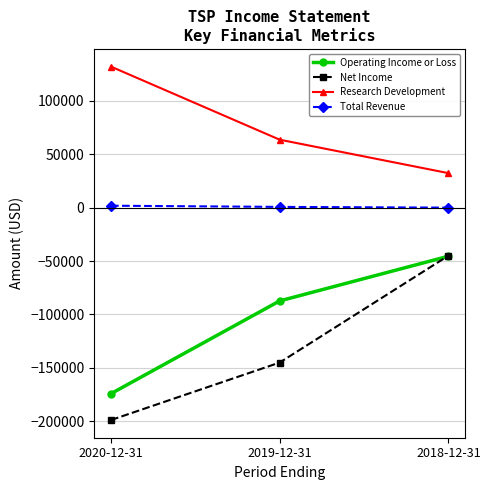

What is the difference between the second highest and minimum values in the Net Income series?

53800